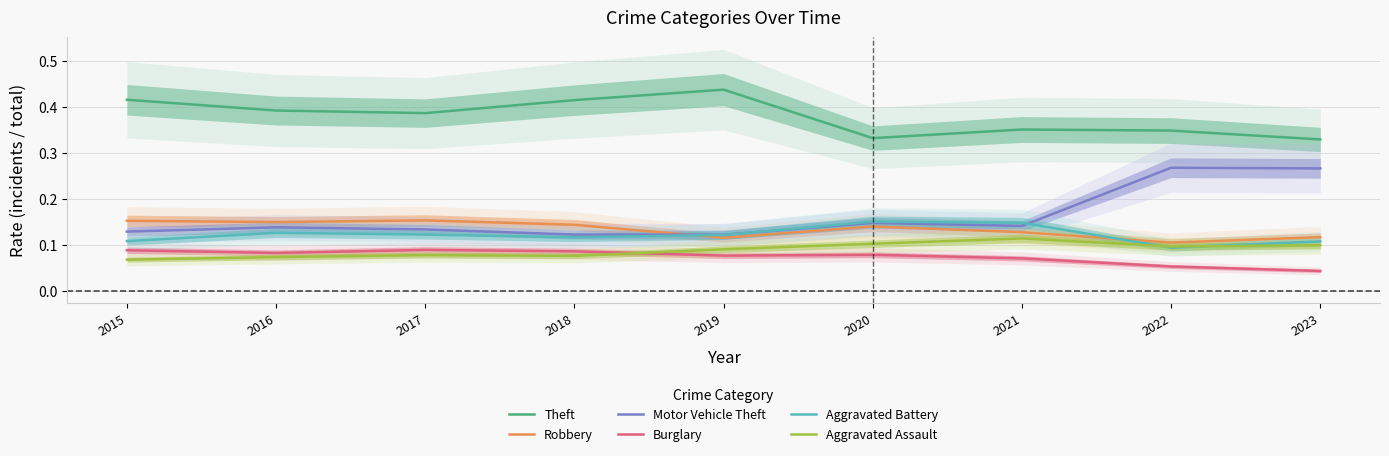

At which category does the chart reach its peak across all series?

2019